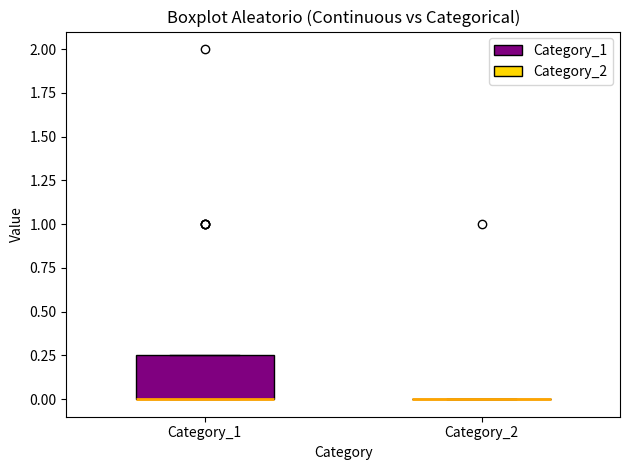

Reading left to right, read every box against the y-axis: the position of its median line, the range the box covers, and the ends of its whiskers. The values are not printed on the chart, so give them approximately, as read against the axis.

Category_1: median 0.00 (drawn on the box's lower edge), box 0.00 to 0.25, whiskers 0.00 to 0.25
Category_2: box collapsed to a line at 0.00, whiskers 0.00 to 0.00